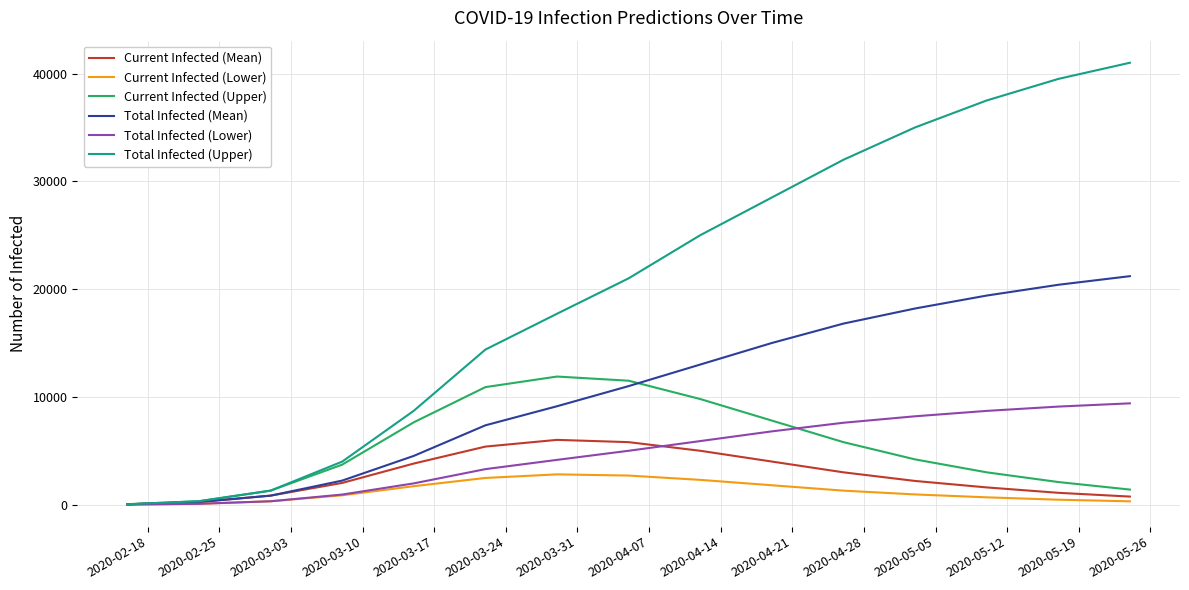

What is the difference between the maximum and minimum values in the Total Infected (Upper) series?

40960